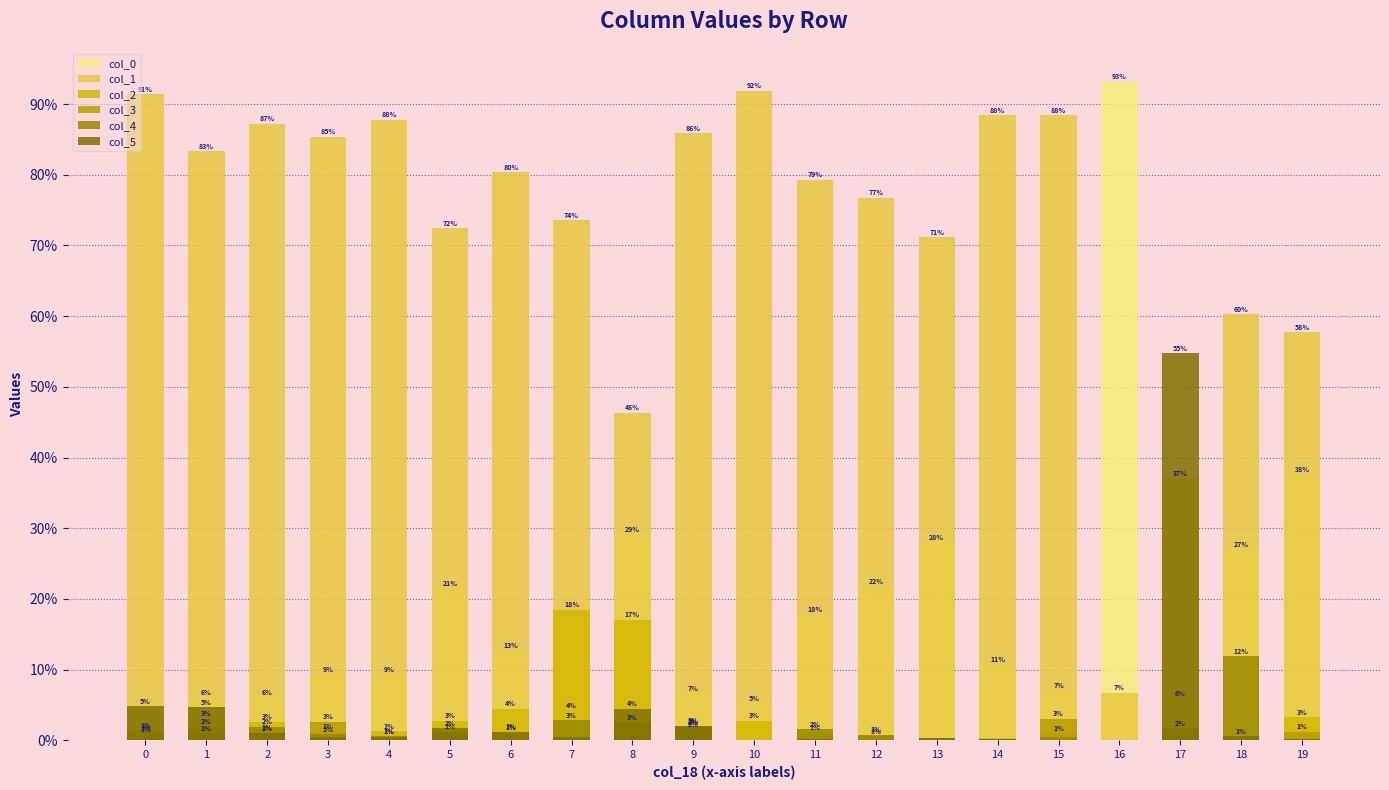

The value of col_1 at 9 is 1.2. True or false?

False